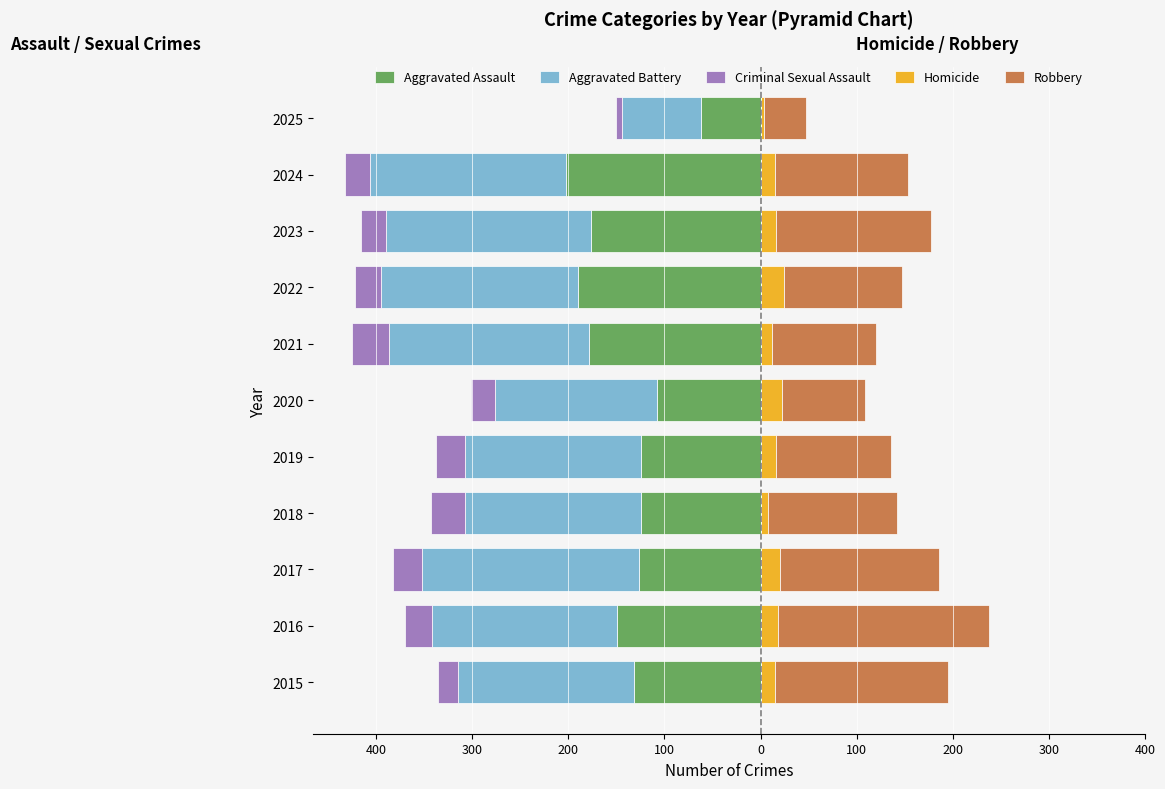

Between 2021 and 2023, which series saw the biggest shift?

Robbery